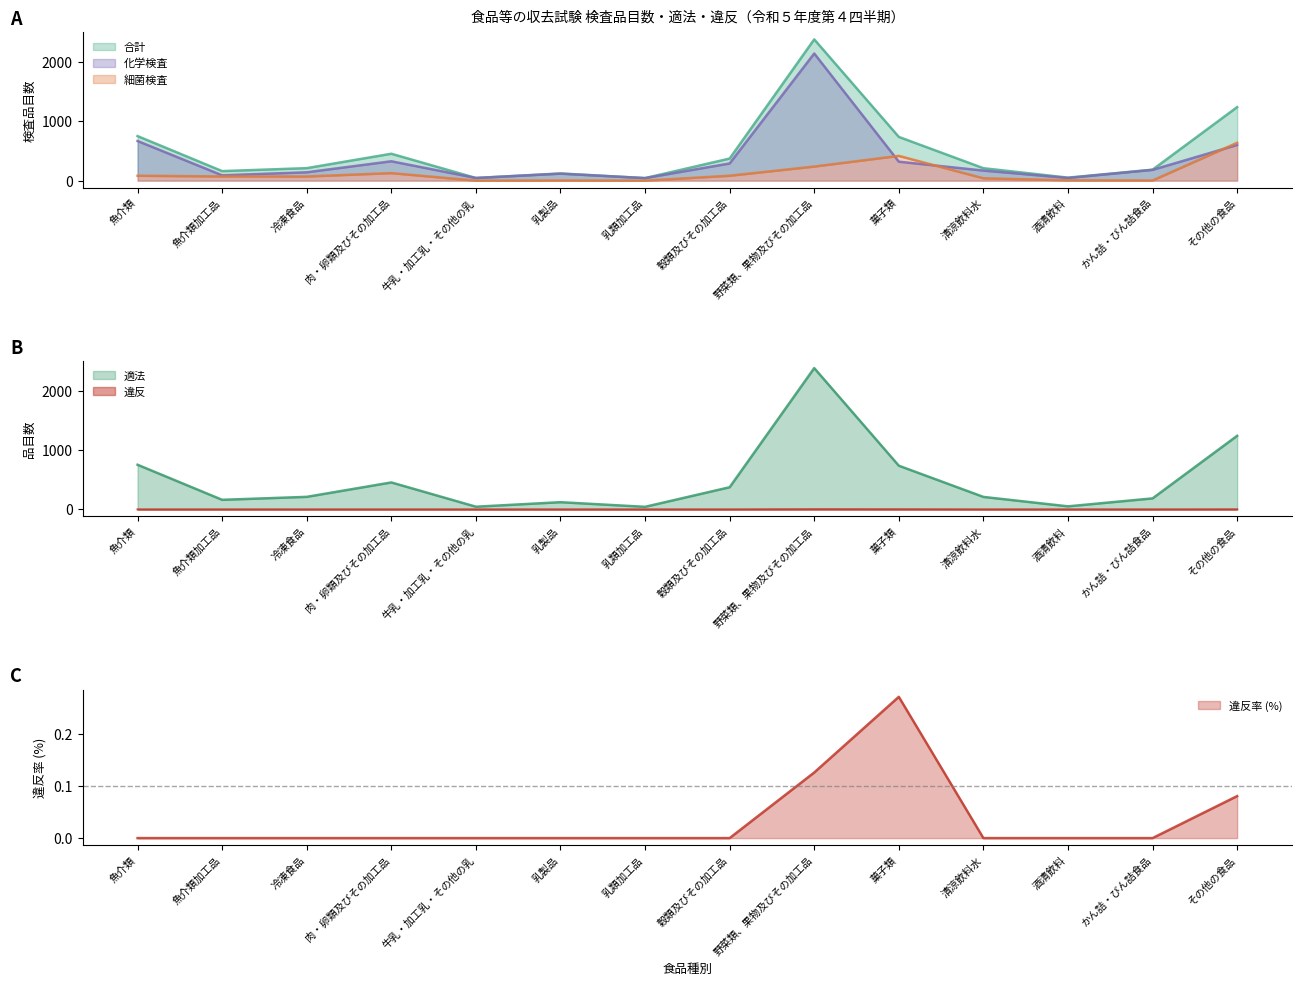

At which label does 化学検査 reach its peak?

野菜類、果物及びその加工品